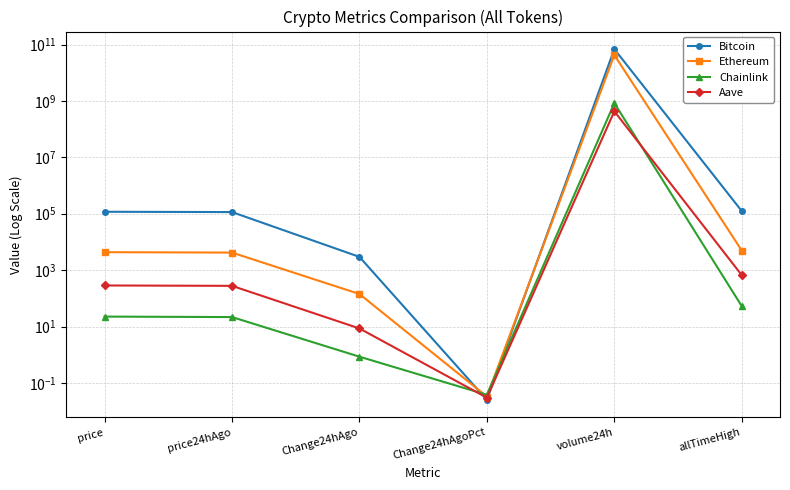

Where does the Ethereum series first go above 4329?

price